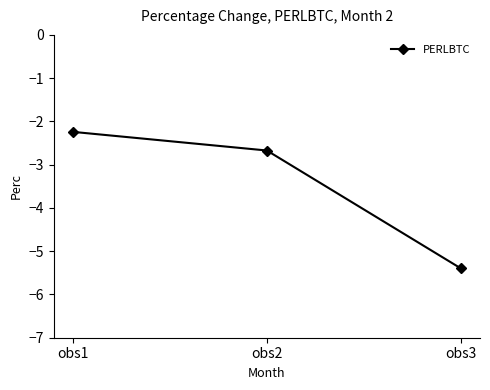

What is the greatest value displayed?

-2.2